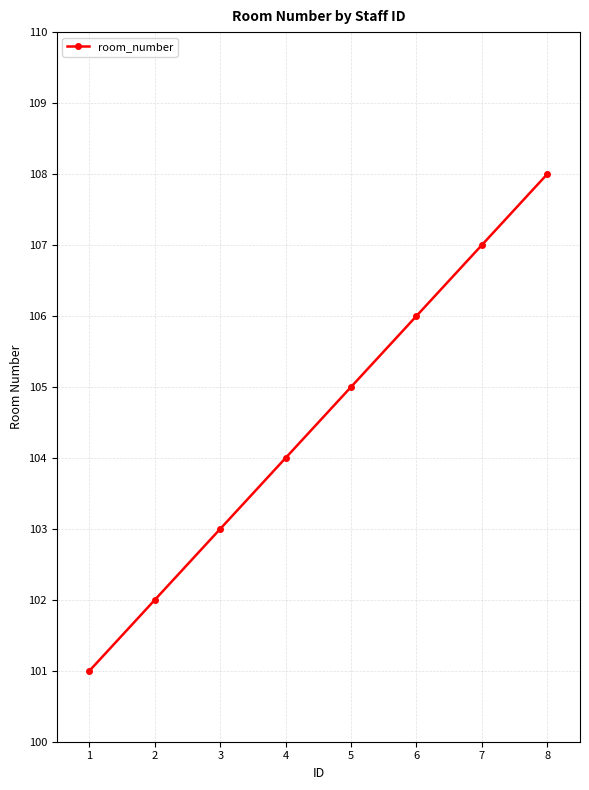

What is the value of the 3rd point from the left?

103